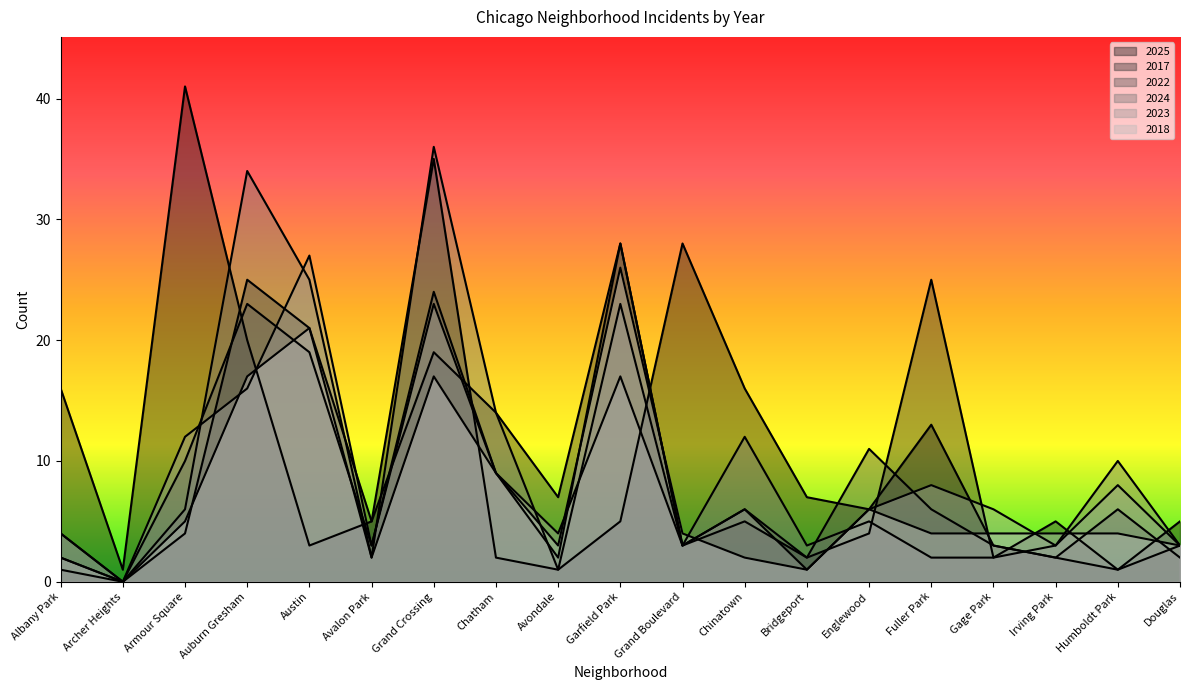

At how many categories does at least one series exceed 9?

12